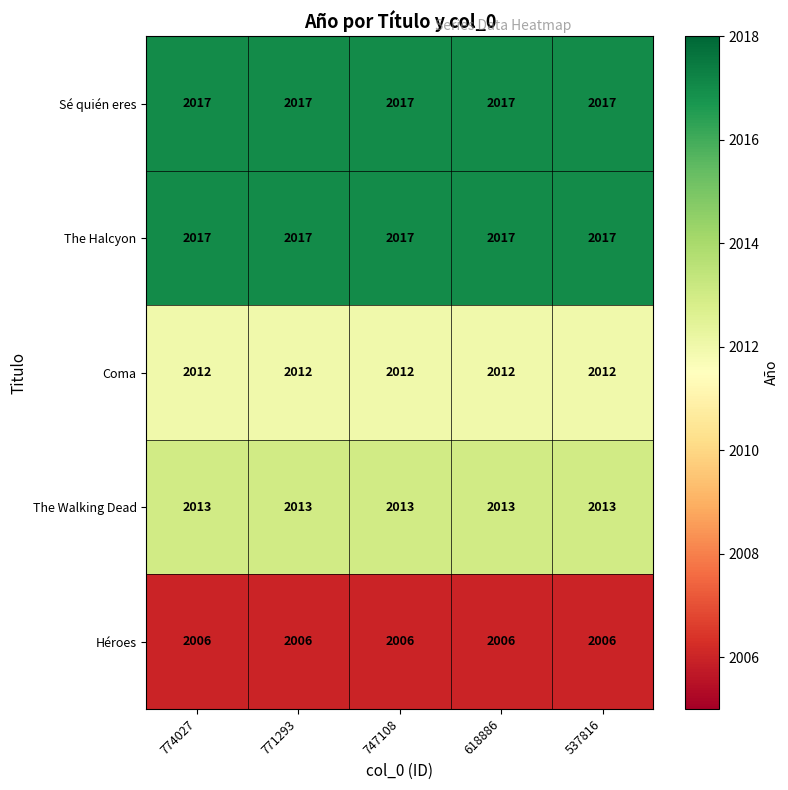

What is the maximum value shown in the chart?

2017